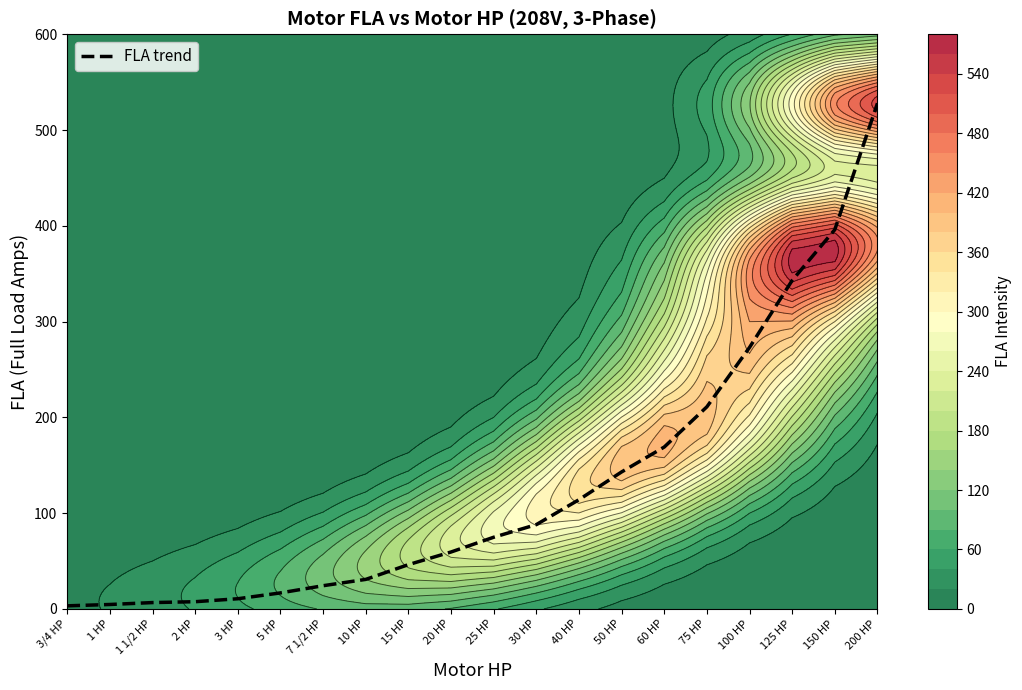

How many series are shown in this chart?

1